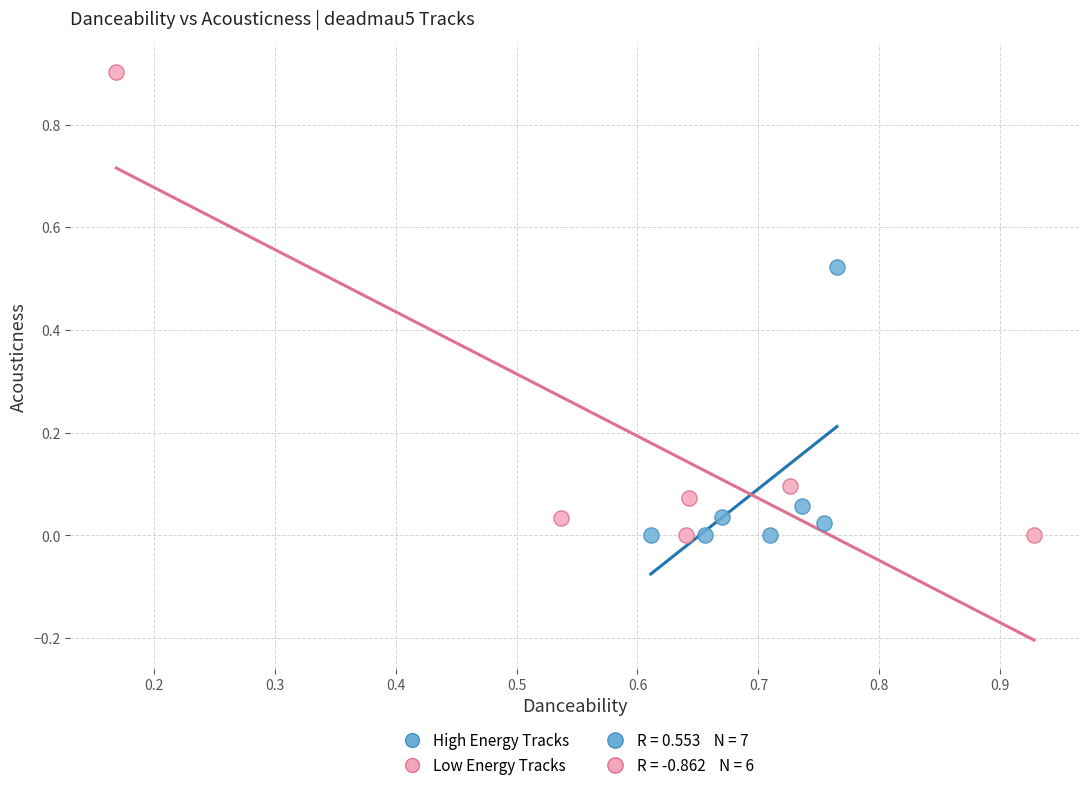

Which series contains the highest Y value?

Low Energy Tracks